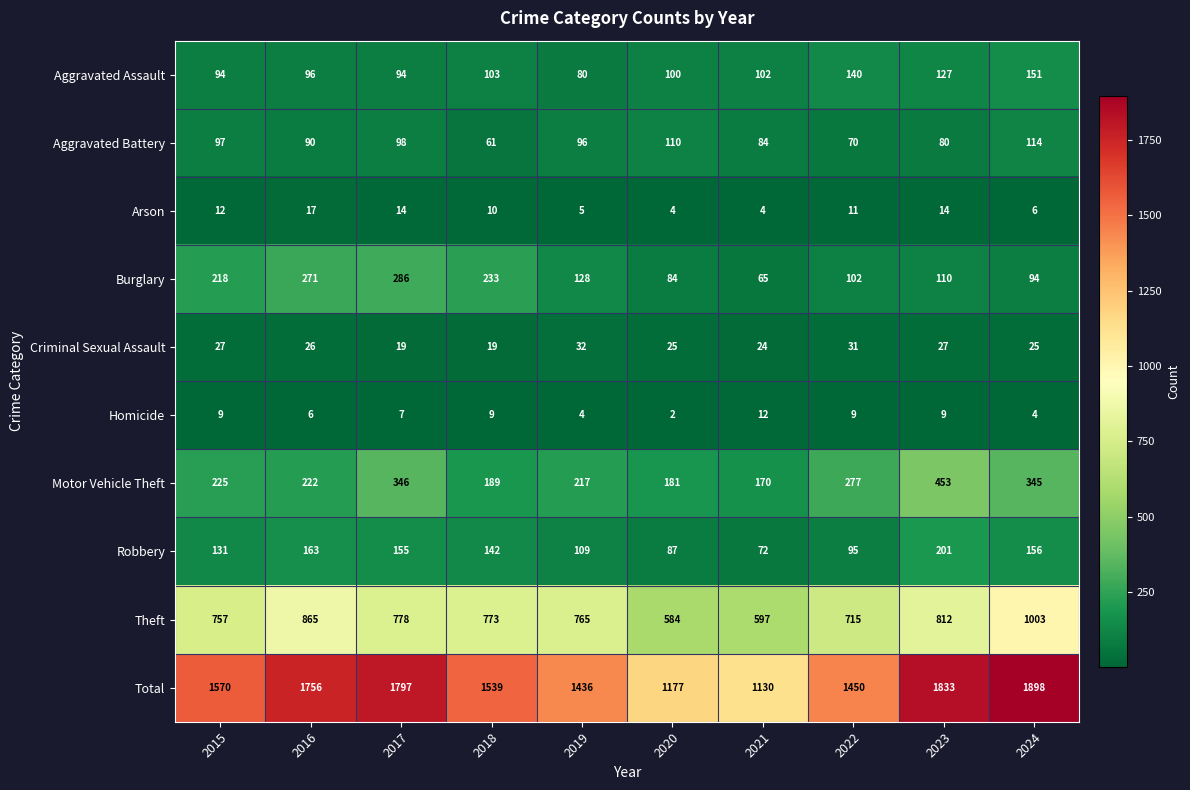

List the series in order of their peak value, highest first.

Total, Theft, Motor Vehicle Theft, Burglary, Robbery, Aggravated Assault, Aggravated Battery, Criminal Sexual Assault, Arson, Homicide